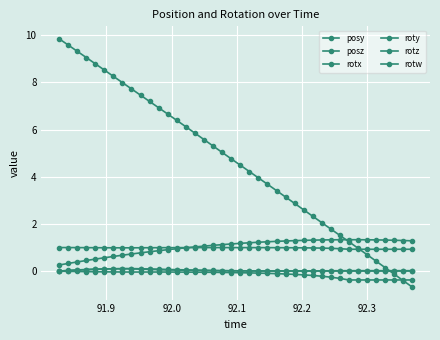

How many categories are shown in the chart?

40